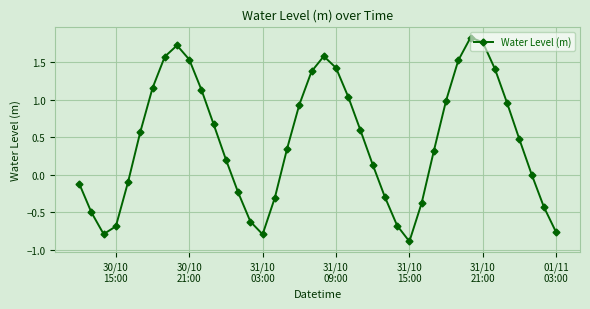

What is the value of the 12th point from the left?

0.7